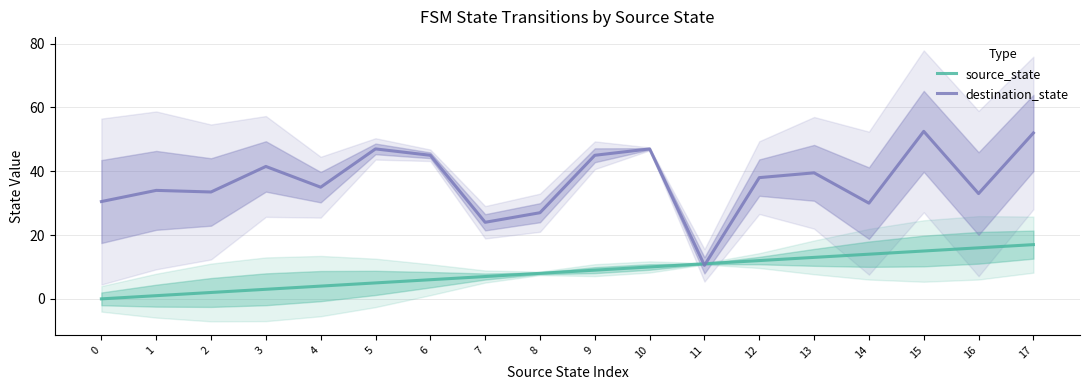

Which series has the largest total across all categories?

destination_state